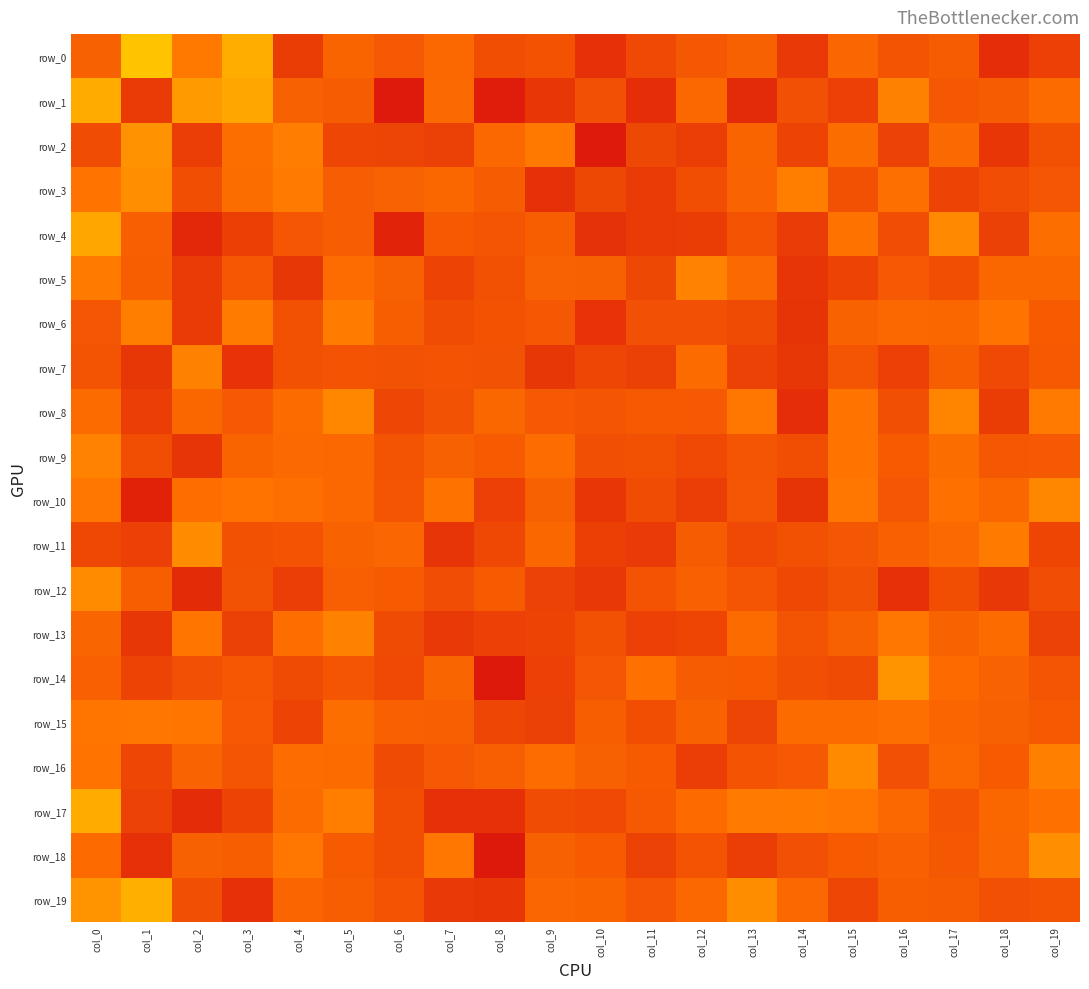

How many data points in row_18 are above 22?

17